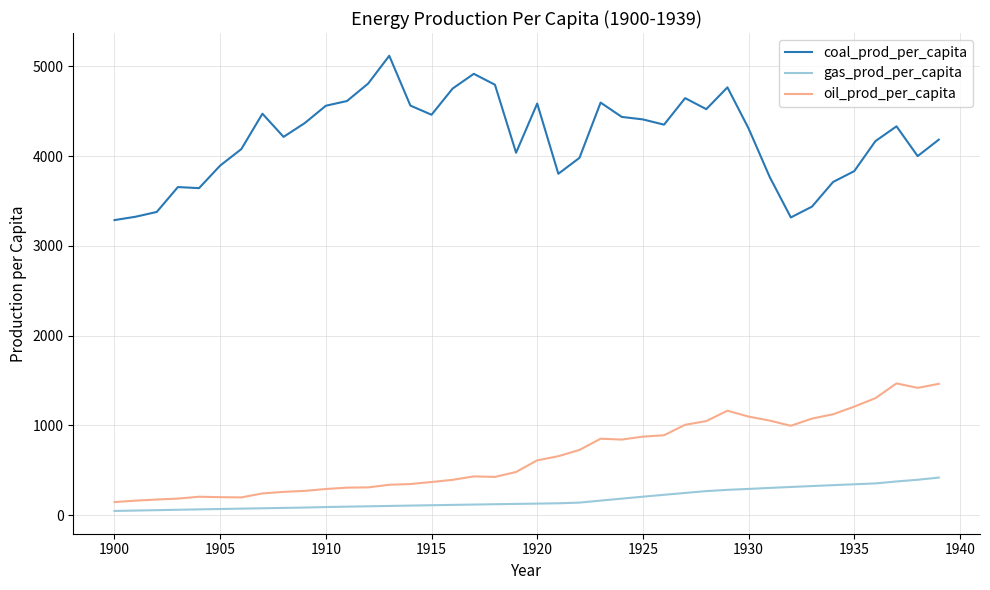

True or false: coal_prod_per_capita and gas_prod_per_capita intersect in this chart.

False